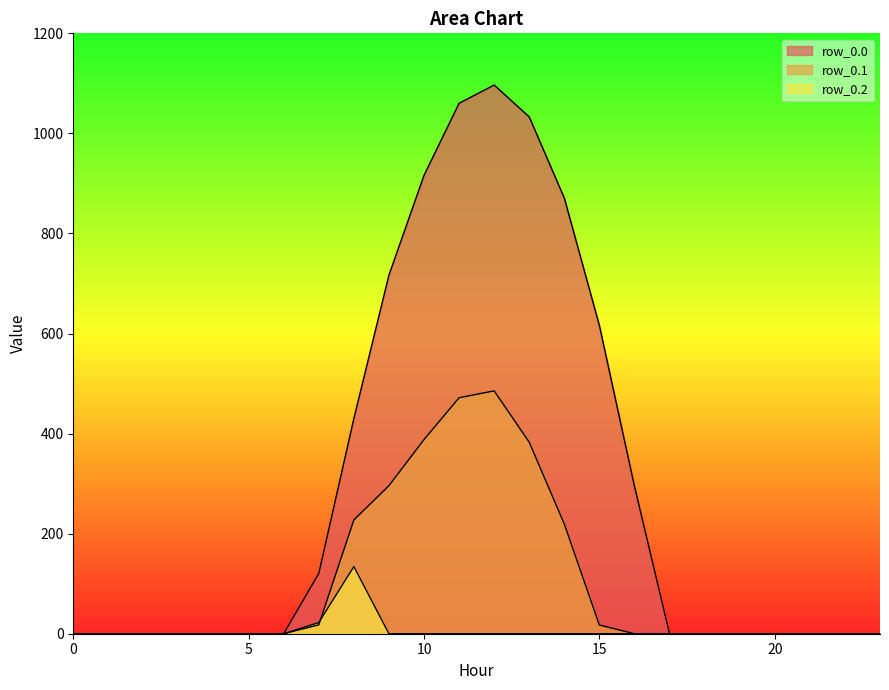

True or false: row_0.0 has a value of -618.6 at 1.

False